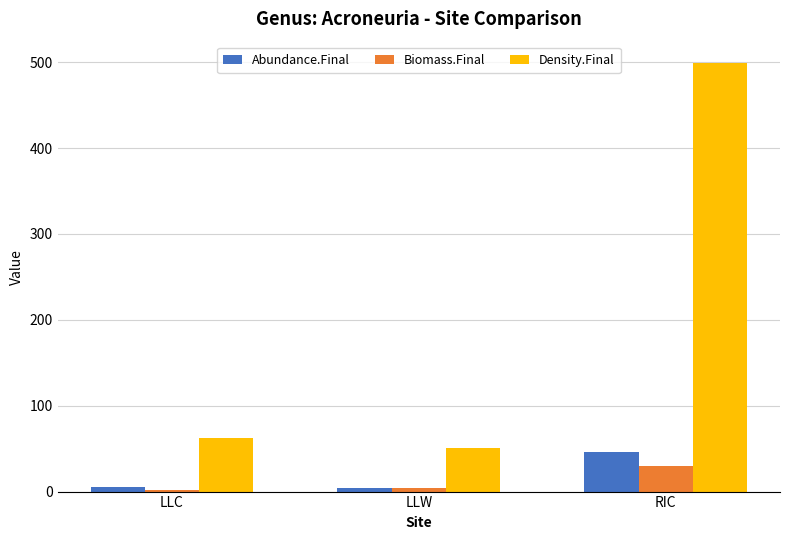

What is the label of the 3rd bar from the left?

RIC